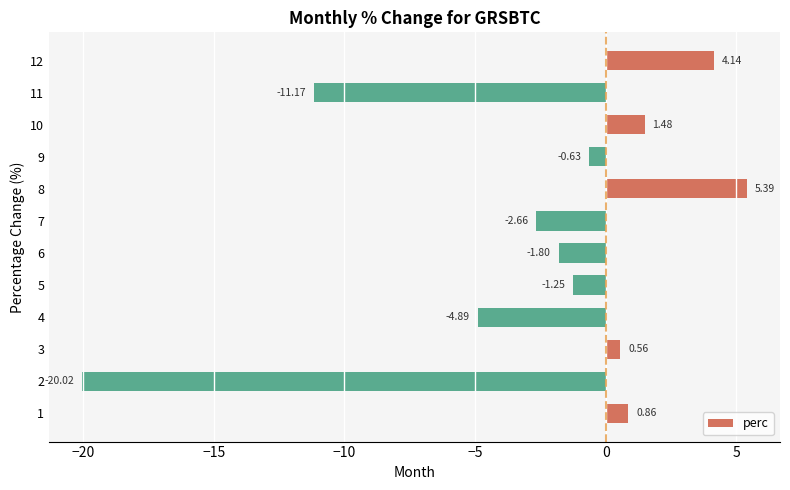

What is the change in value from 2 to 6?

+18.2